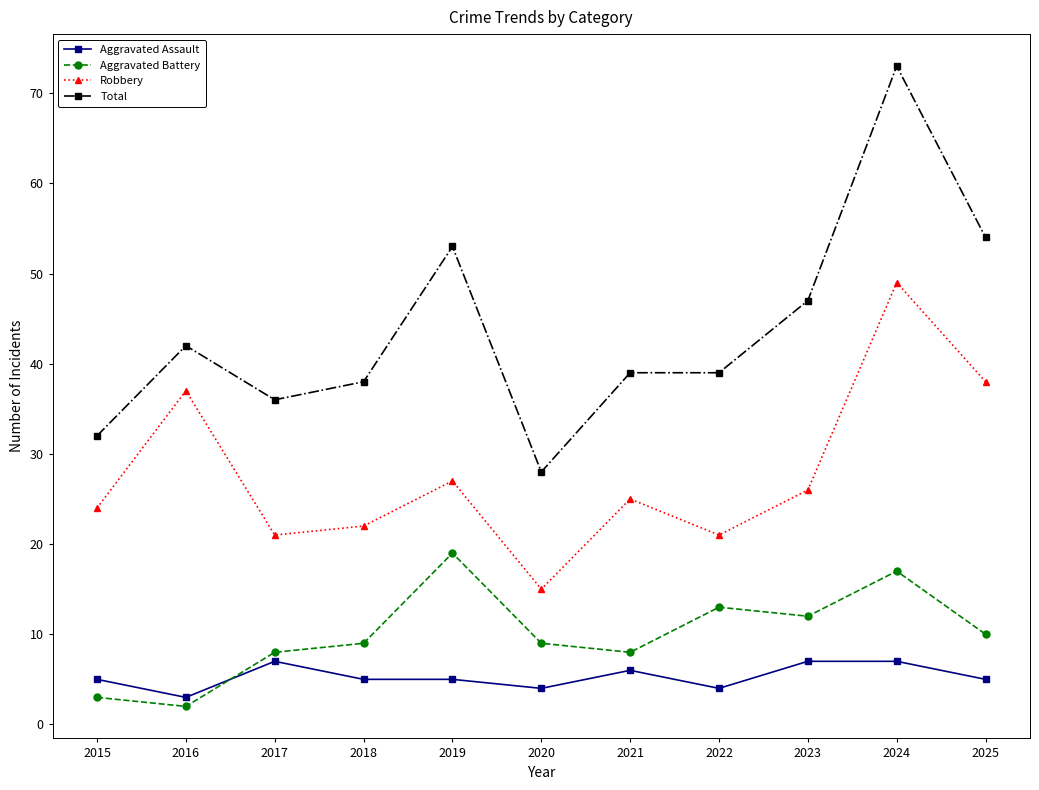

How many categories are shown in the chart?

11